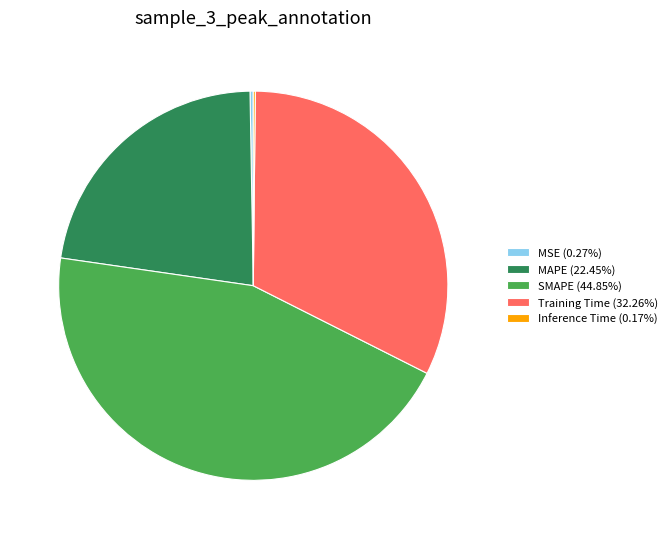

Does Training Time represent more than half of the total?

No